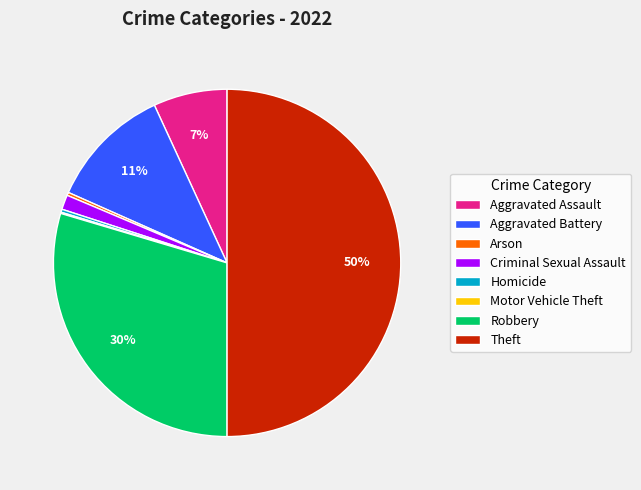

Is the sum of Robbery and Aggravated Battery greater than half?

No